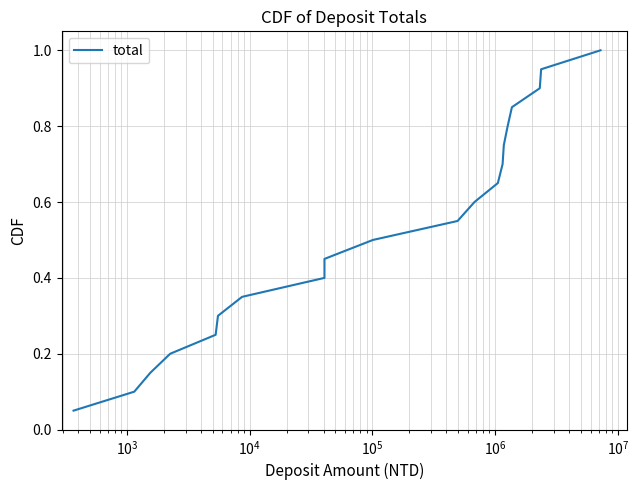

How many lines are shown in the chart?

1